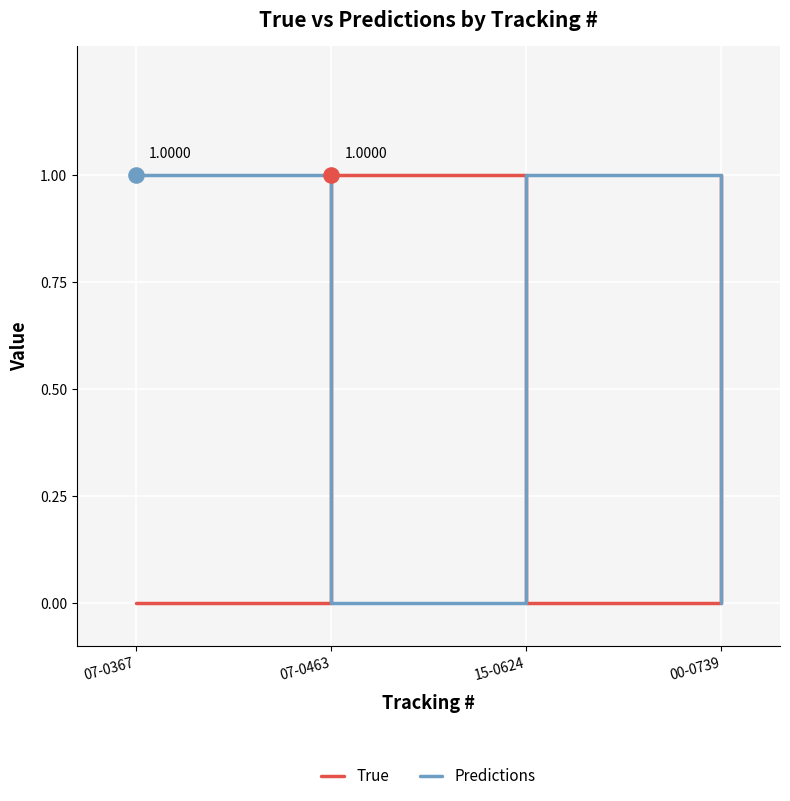

In True, how many points are higher than both neighbors (excluding endpoints)?

1